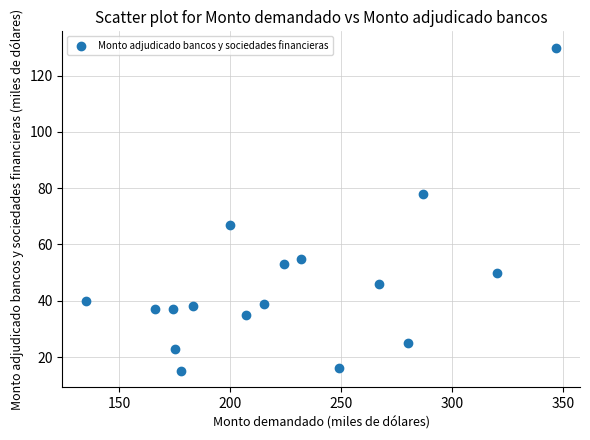

What is the range of Y values (max minus min)?

115